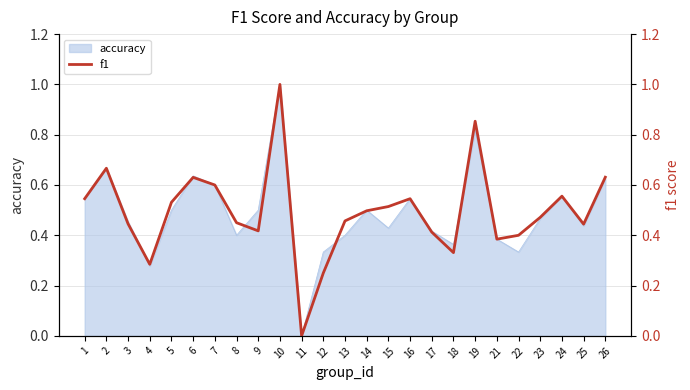

How many lines are shown in the chart?

1